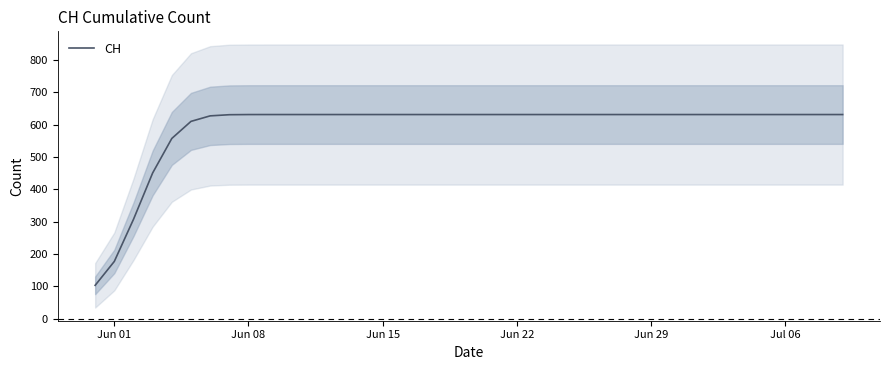

What is the minimum value for CH?

102.8